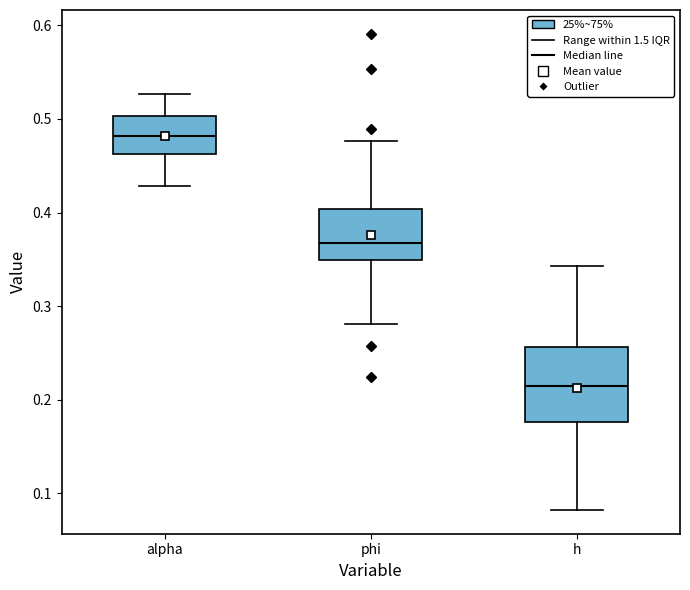

Which box is the tallest, from its lower edge to its upper edge?

h